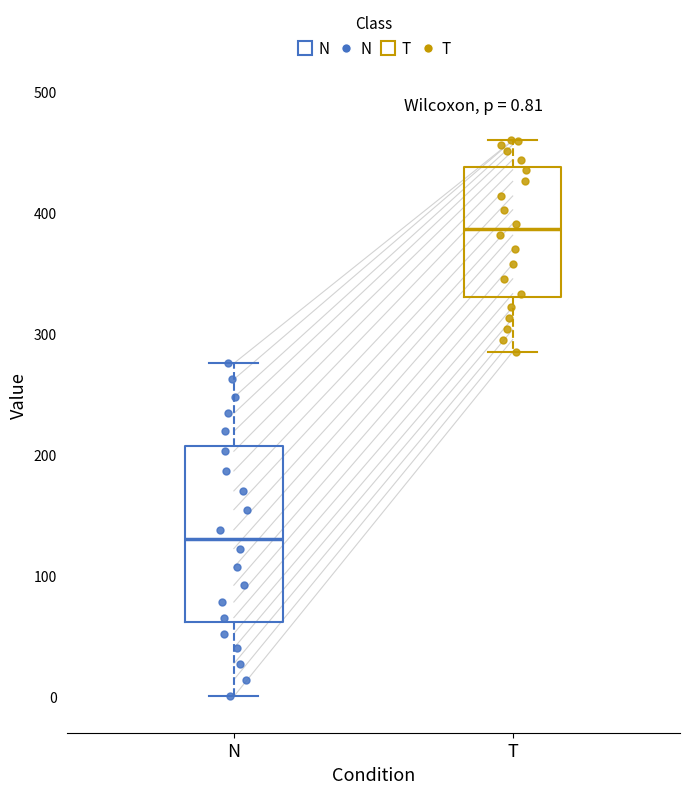

Which box is the tallest, from its lower edge to its upper edge?

N